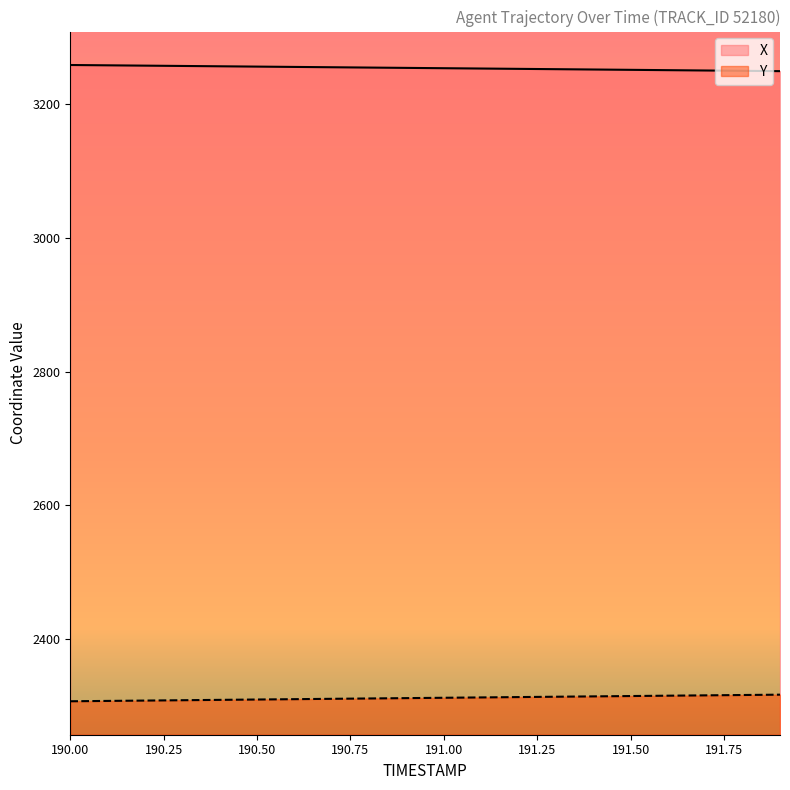

List the series in order of their peak value, highest first.

X, Y